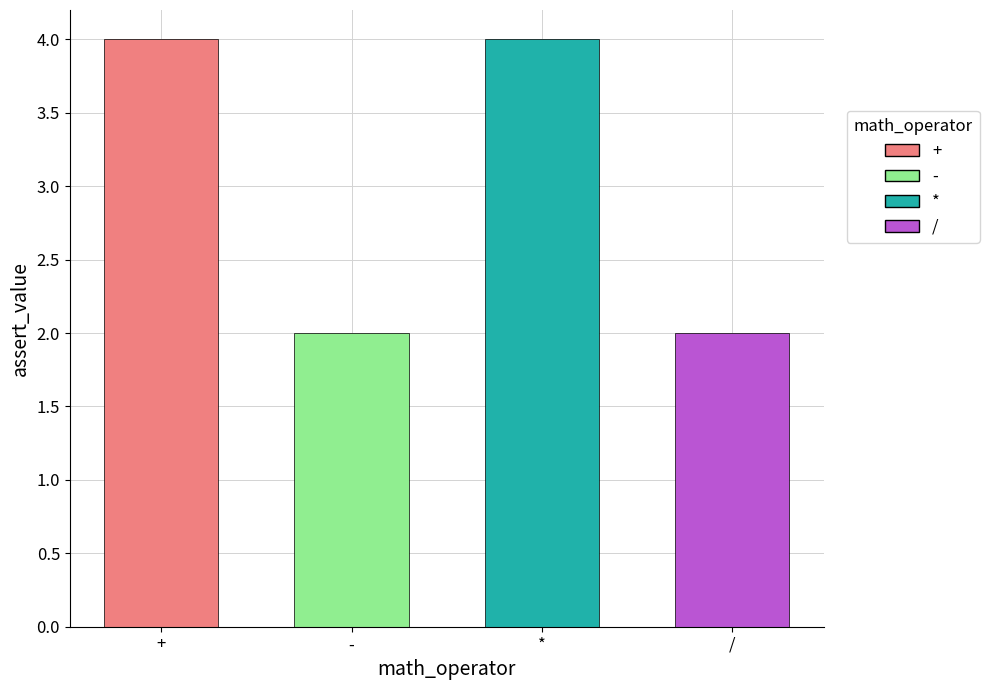

What is the label of the 1st bar from the left?

+